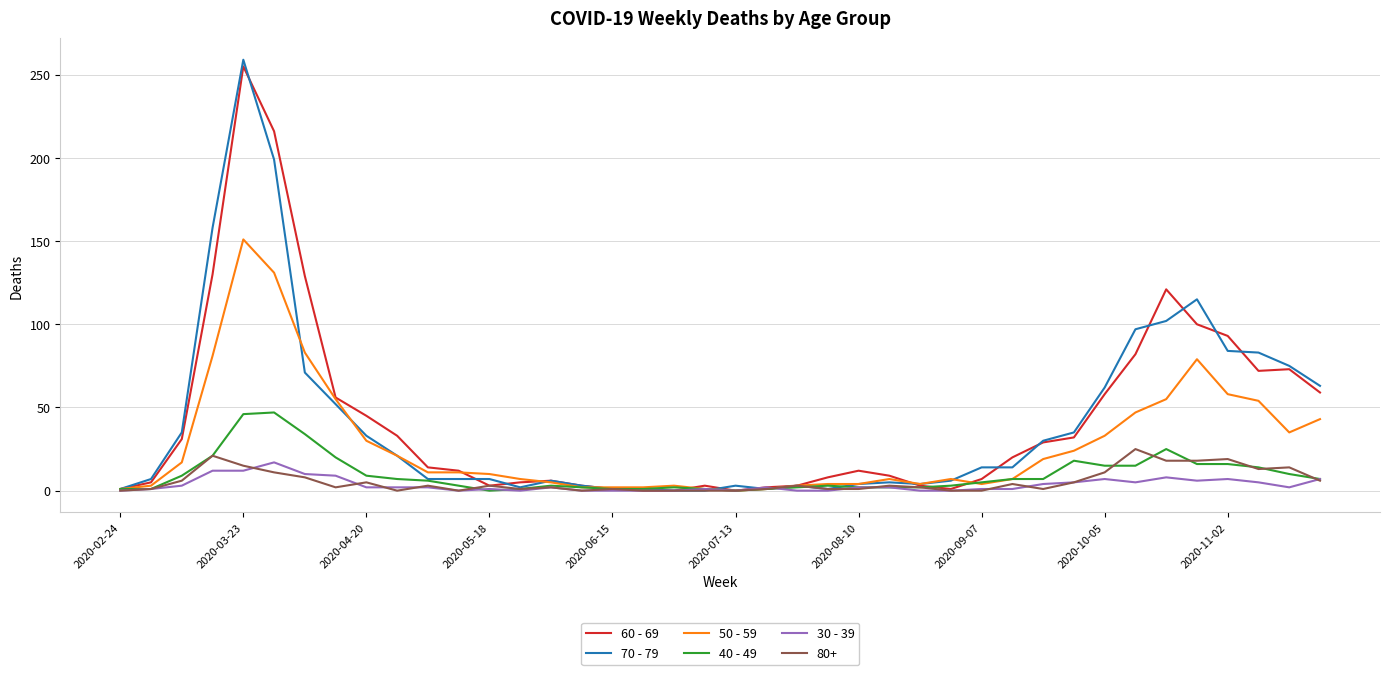

Which series has the largest range (max minus min)?

70 - 79